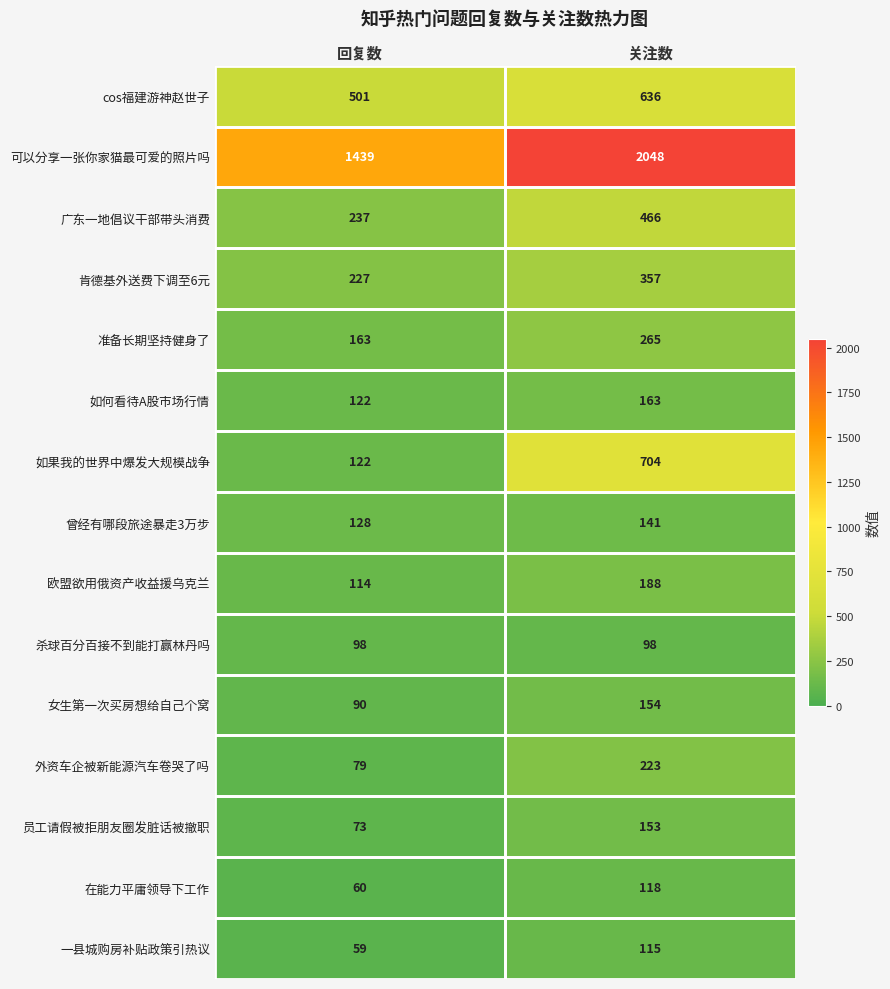

At which label is 员工请假被拒朋友圈发脏话被撤职 closest to 113?

回复数